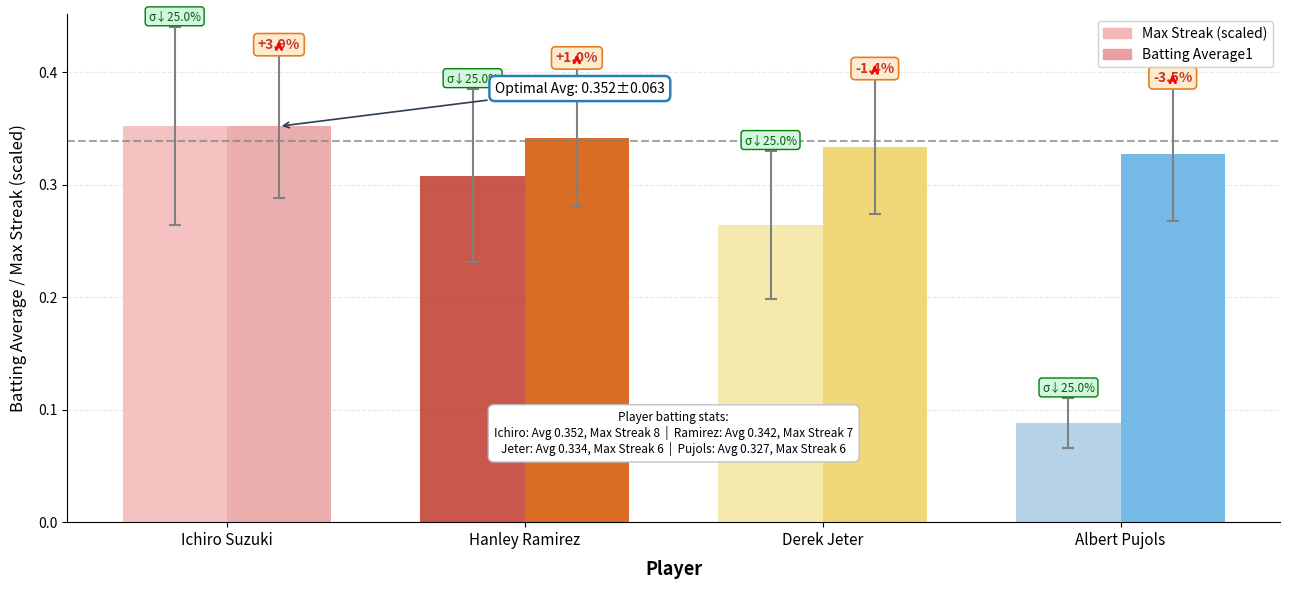

The value of Batting Average1 at Derek Jeter is 0.3. True or false?

True